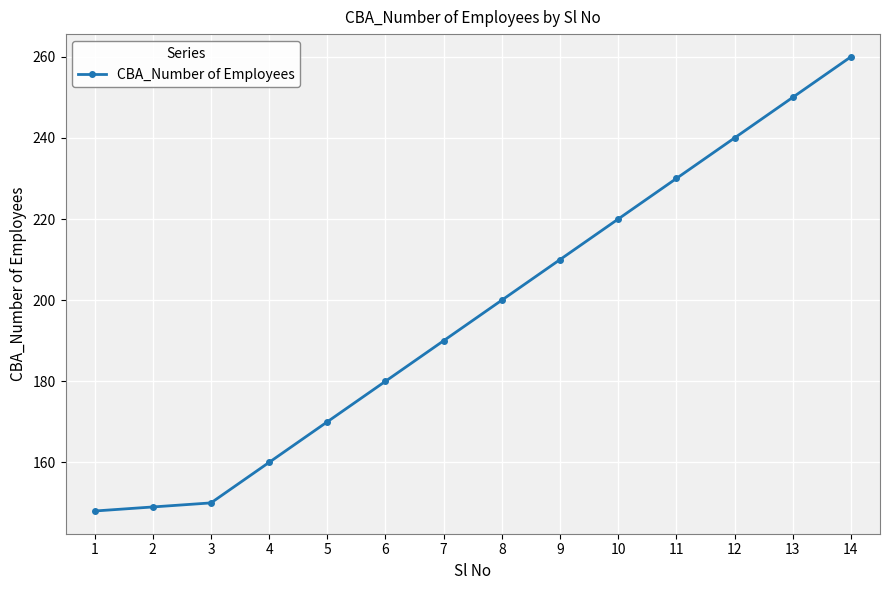

Reading right to left, extract all data points from this chart.

260	250	240	230	220	210	200	190	180	170	160	150	149	148